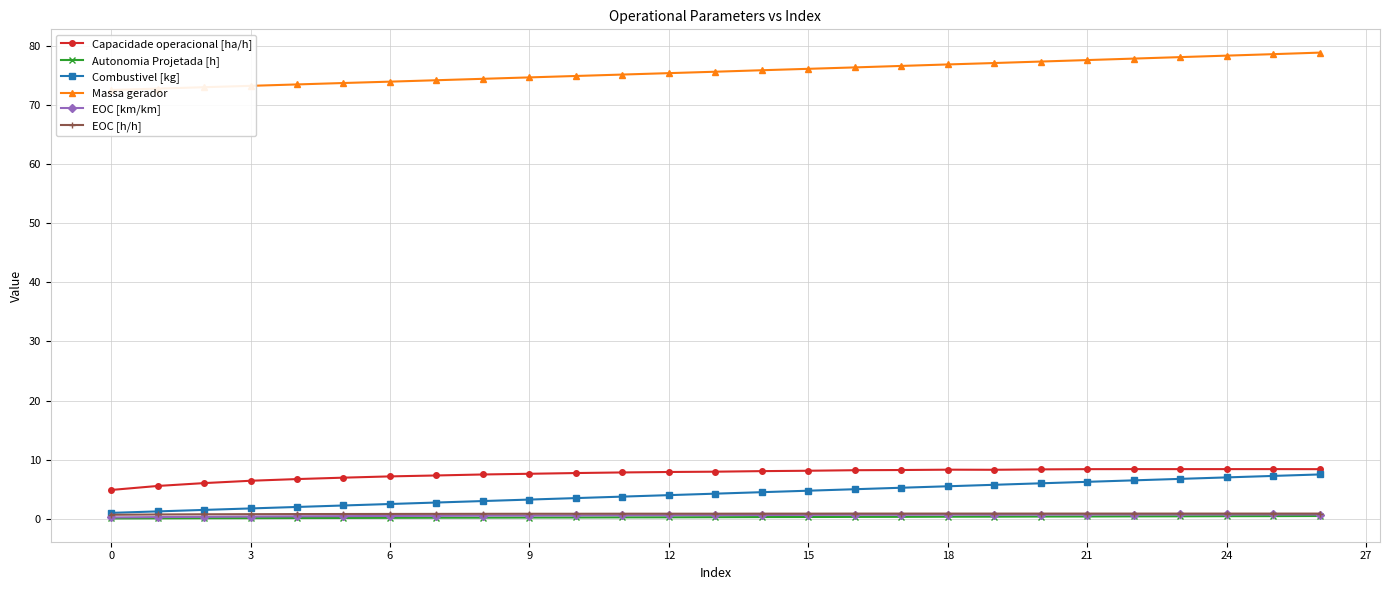

Read the EOC [km/km] value at 23.

0.7